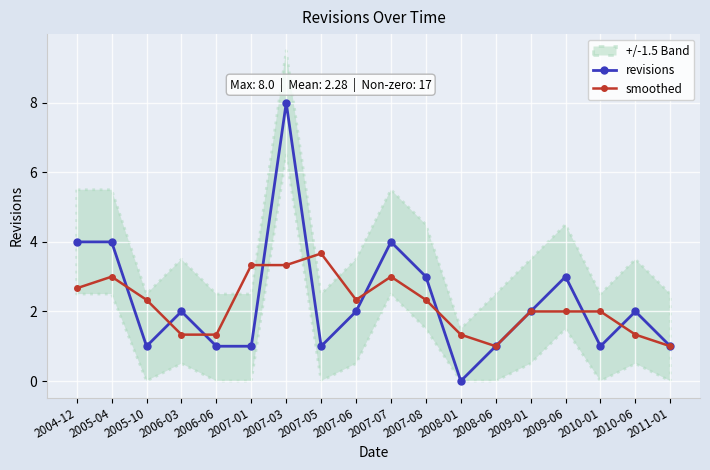

Between 2008-06 and 2005-04, which is larger?

2005-04